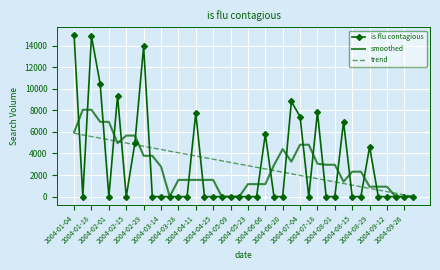

Which series has the largest range (max minus min)?

is flu contagious